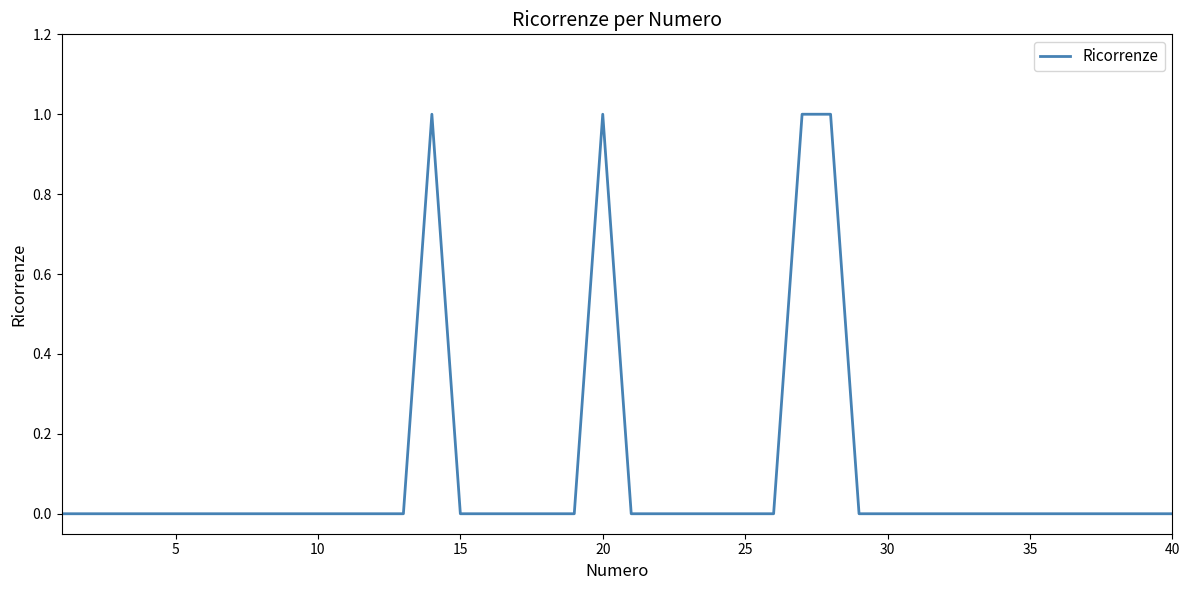

Does the chart display data point markers on the line(s)?

No